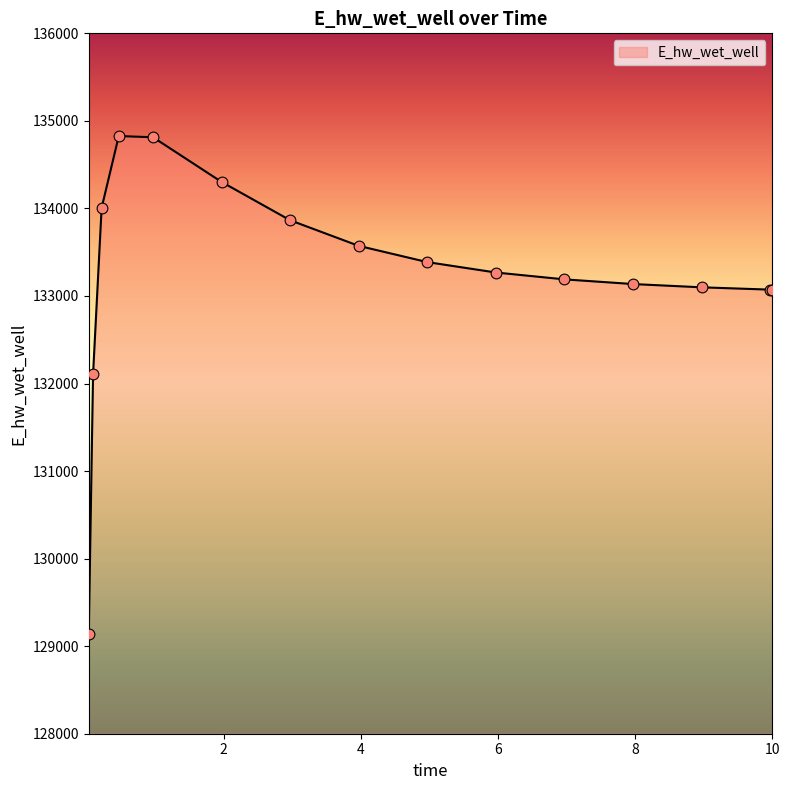

What is the difference between the maximum and minimum values?

5682.4